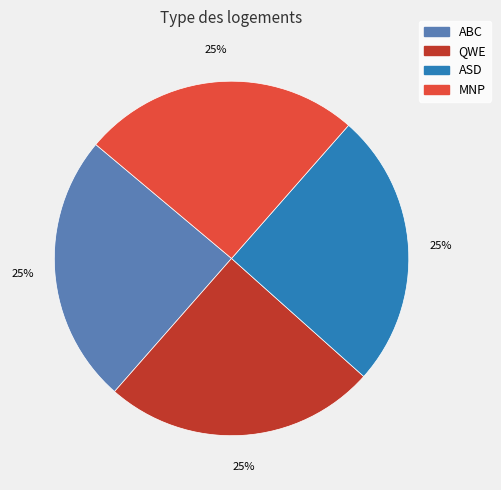

Is there any slice that represents more than half of the pie?

No